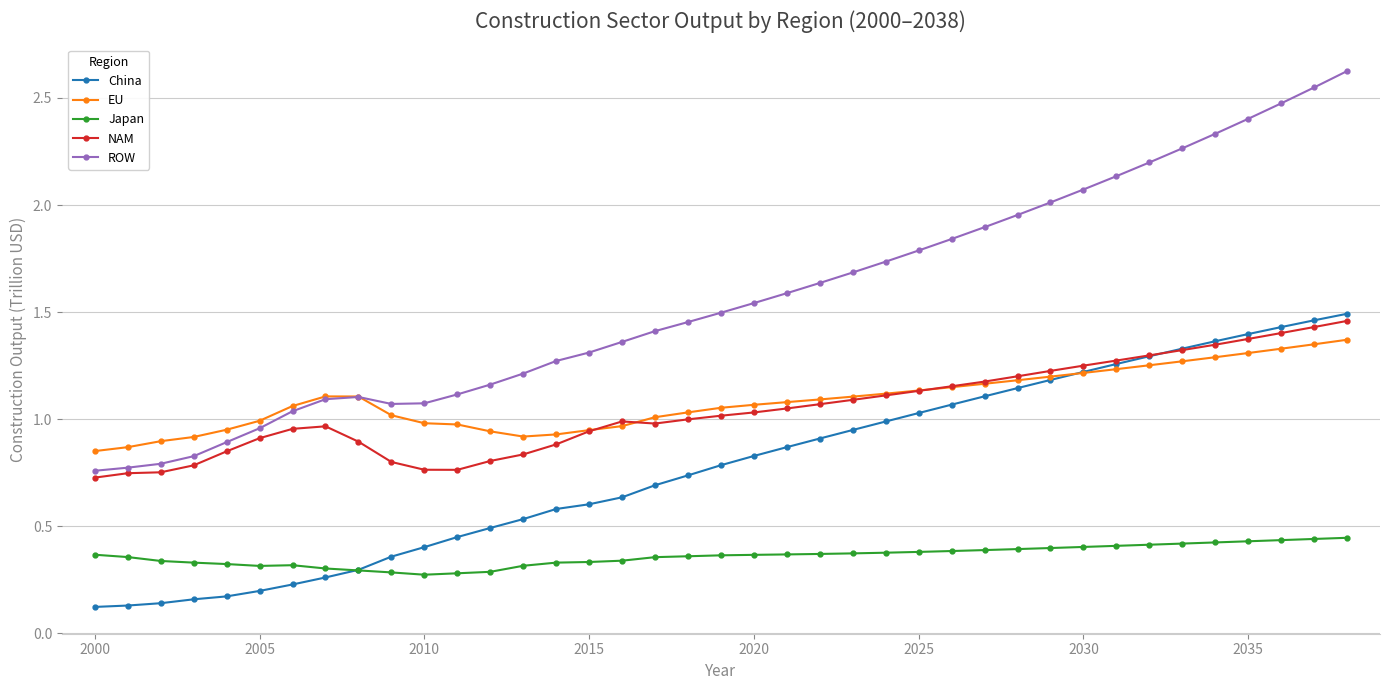

At how many categories does at least one series exceed 0?

39